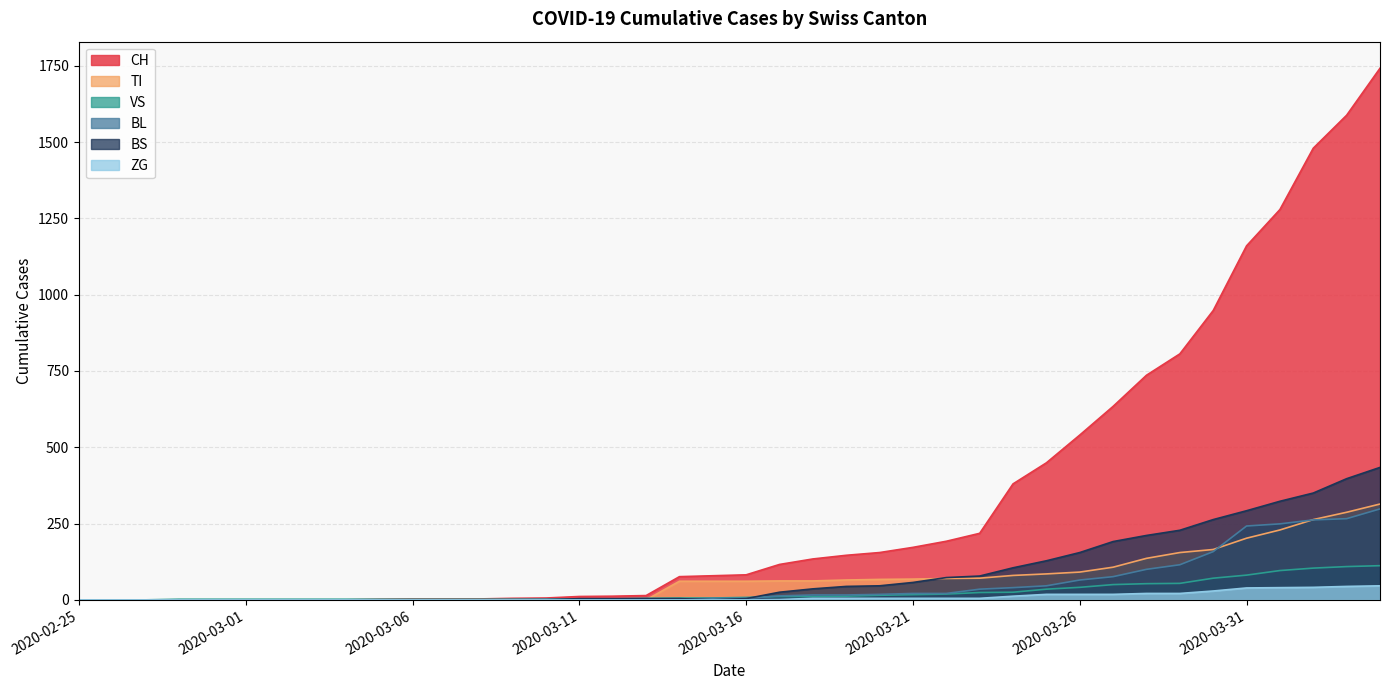

What is the sum of all BL values?

2078